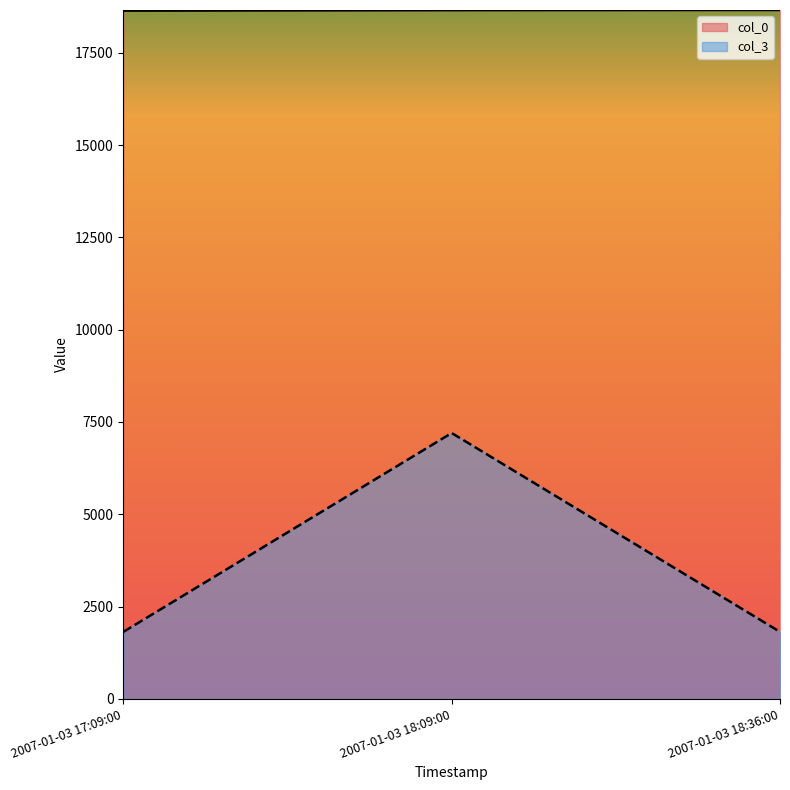

What is the value of the col_3 point at the 2nd from the left?

7201